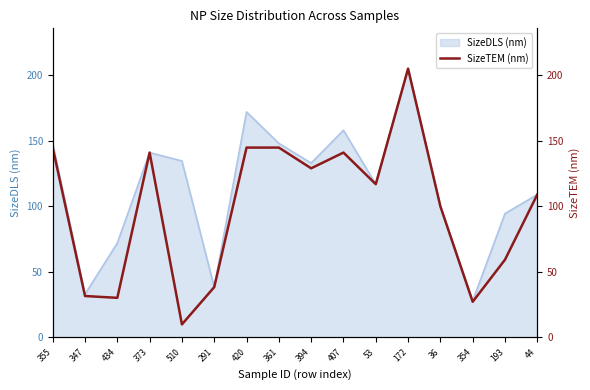

What is the minimum value shown in the chart?

9.9